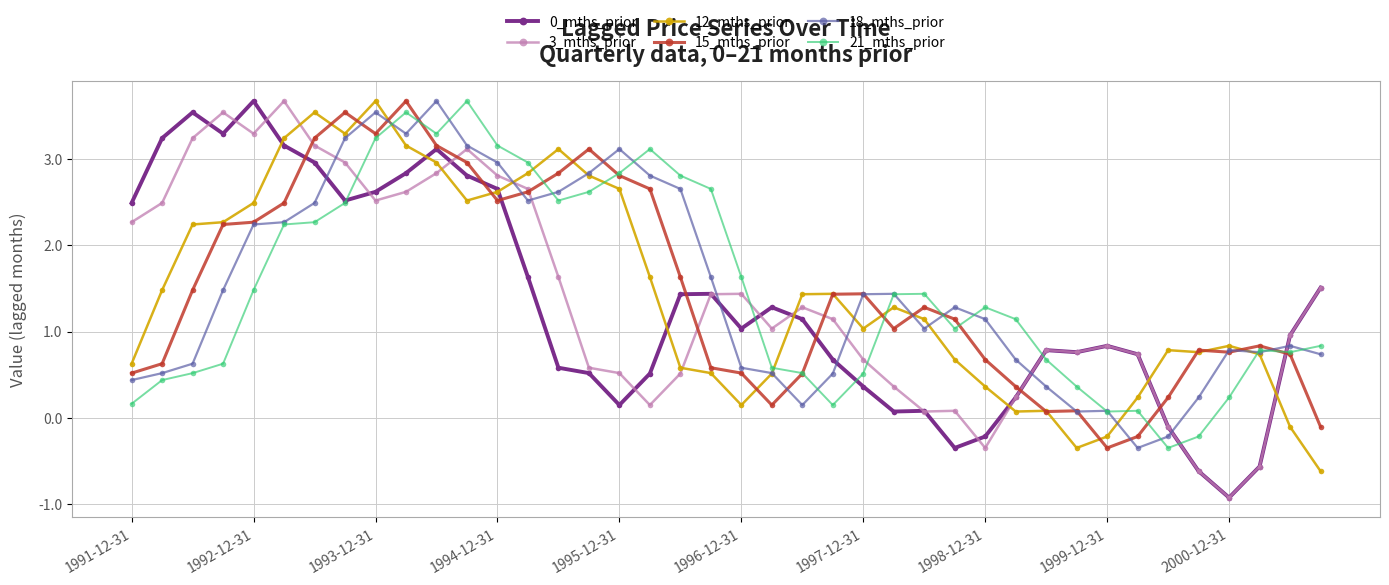

What is the maximum value shown in the chart?

3.7